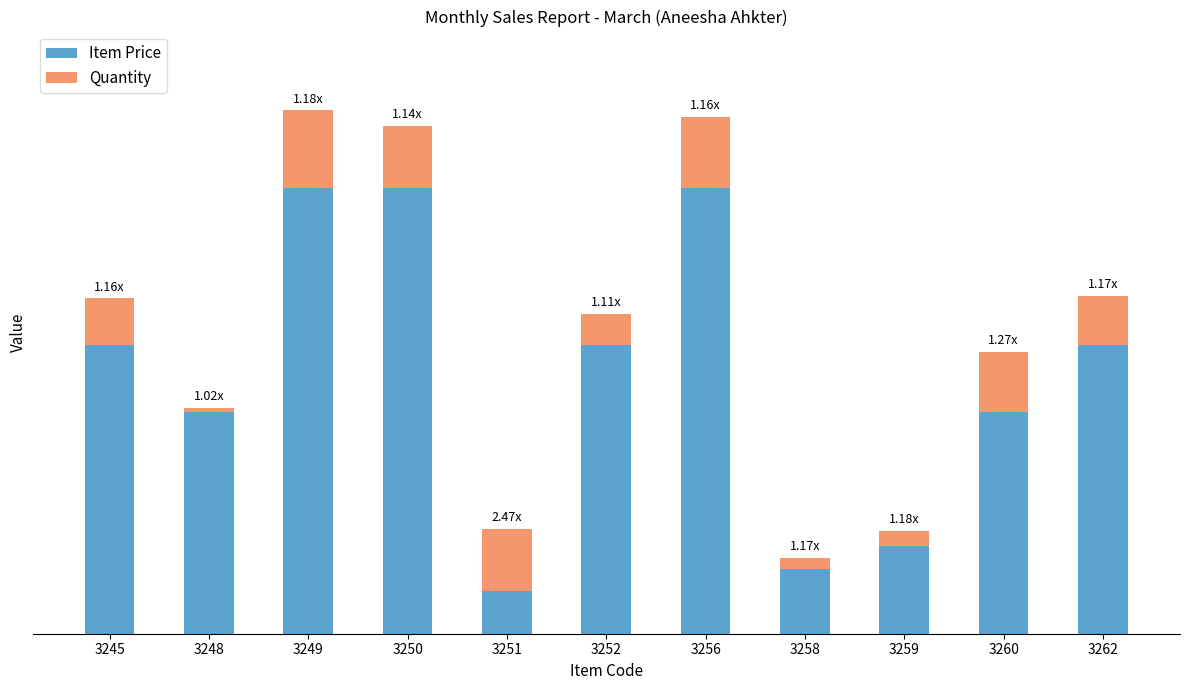

What is the sum of the Quantity values at 3252 and 3249?

49